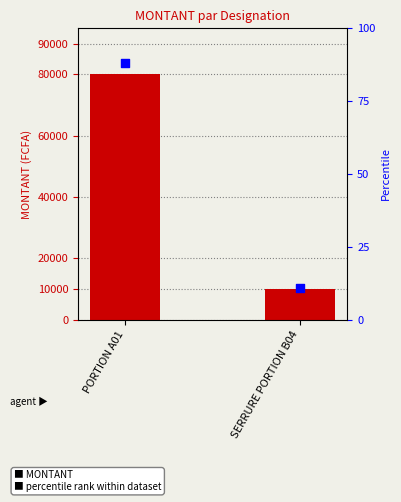

Is the value of percentile rank within dataset at PORTION A01 greater than the value of MONTANT at SERRURE PORTION B04?

No